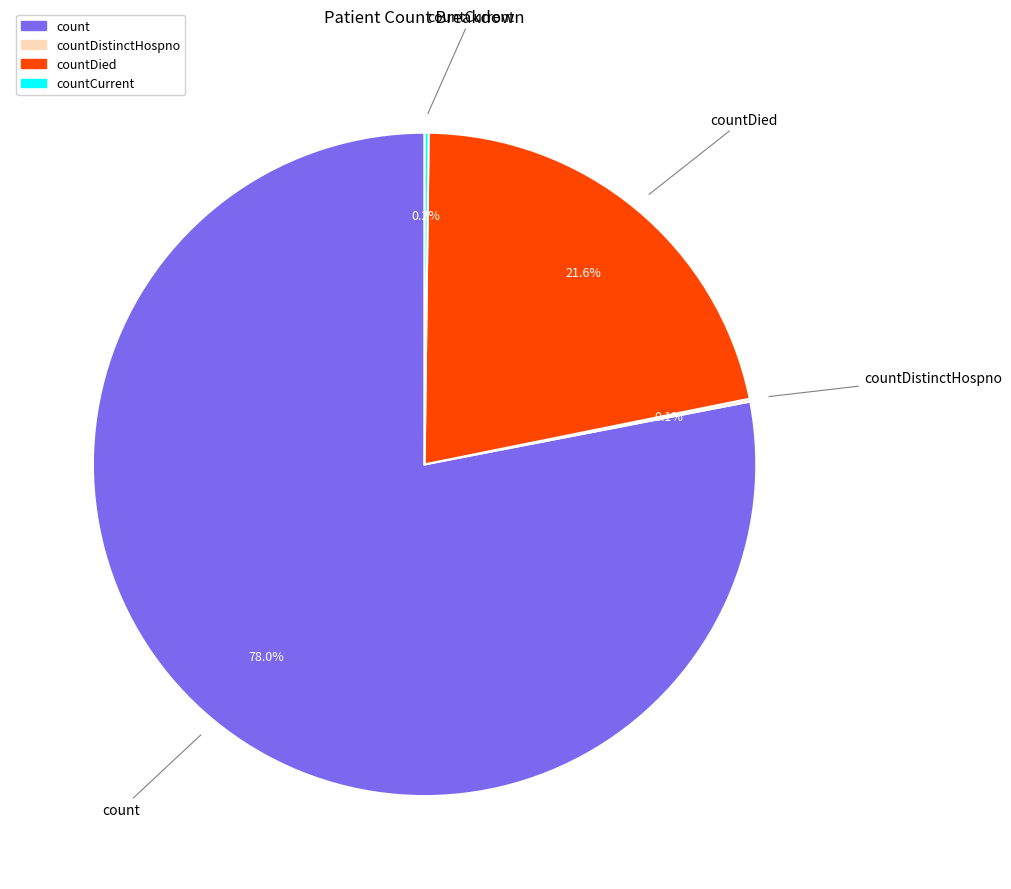

Which slice represents more than half of the pie?

count